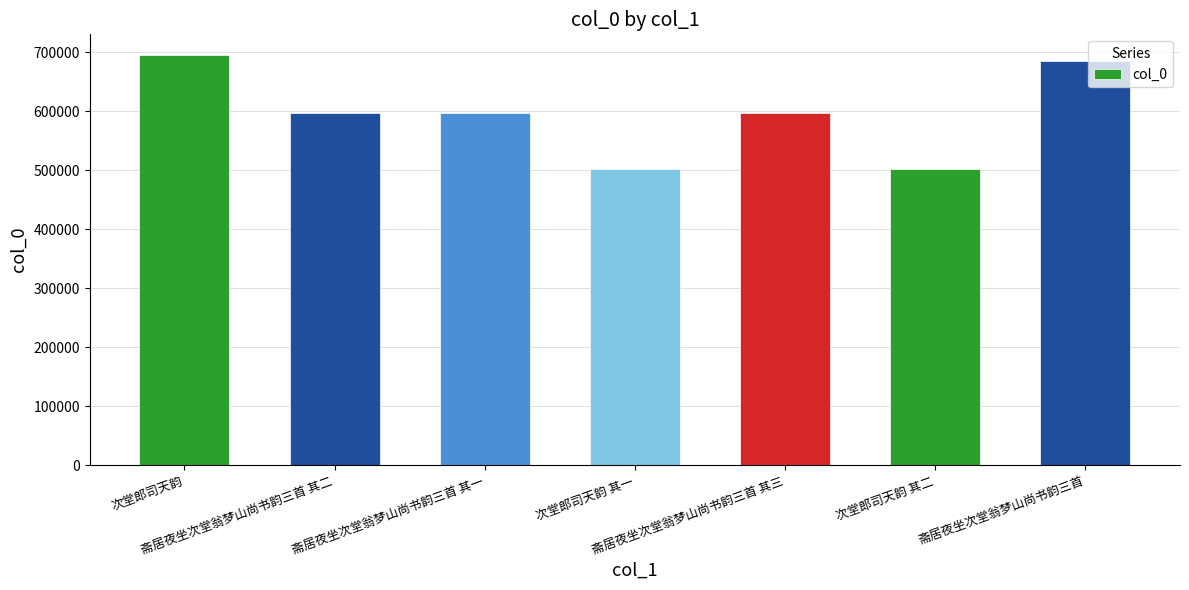

What is the sum of the values at 次堂郎司天韵 其二 and 斋居夜坐次堂翁梦山尚书韵三首 其二?

1098001